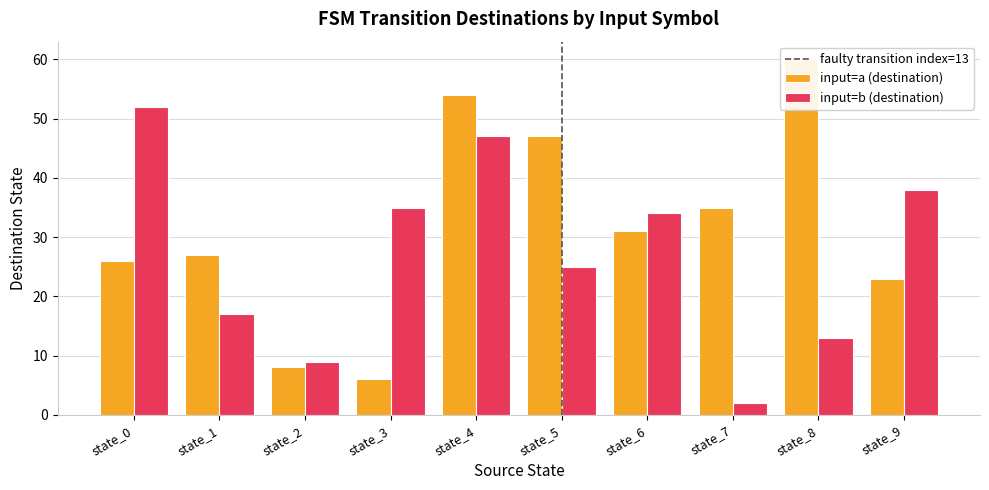

What is the value of the input_symbol_a_dest bar at the 5th from the left?

54